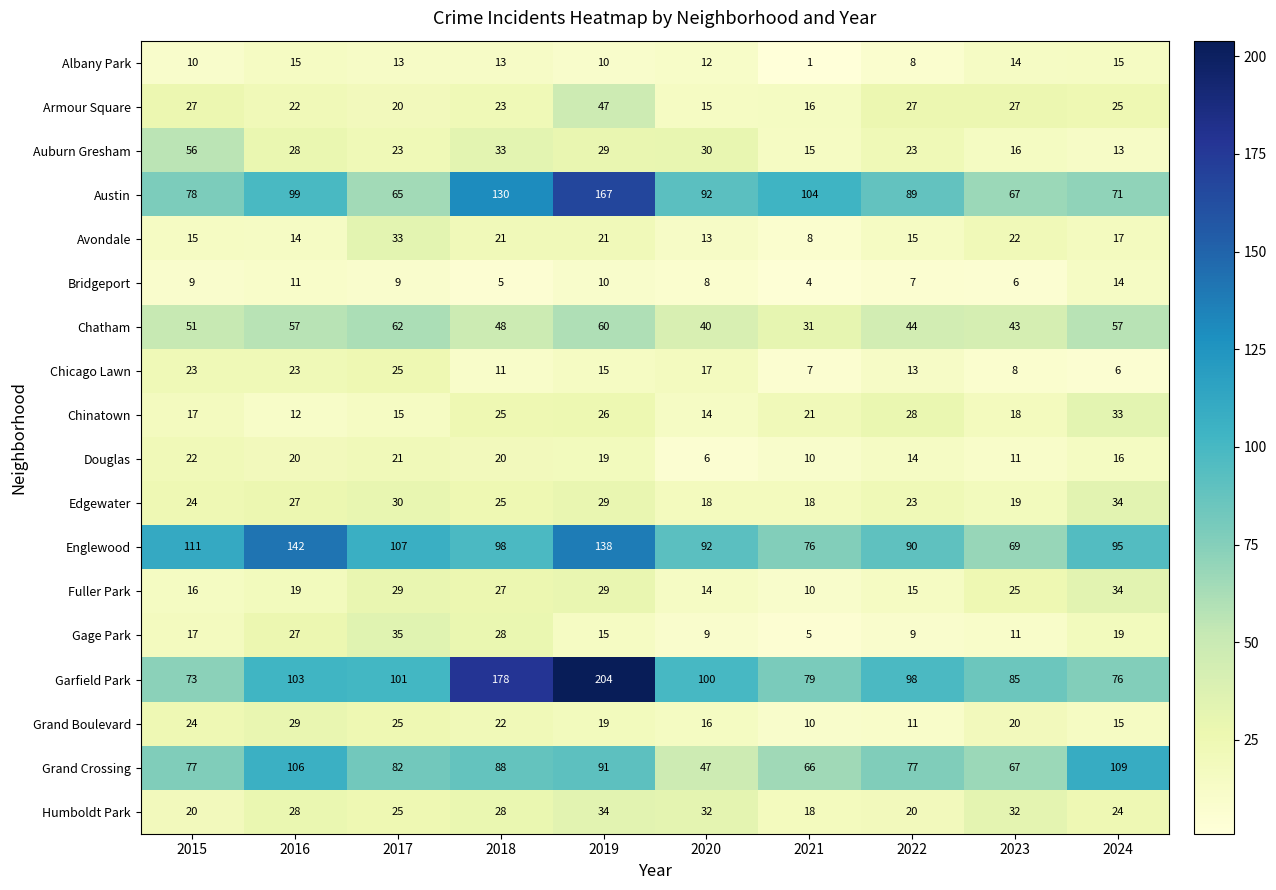

At which category does the chart reach its peak across all series?

2019